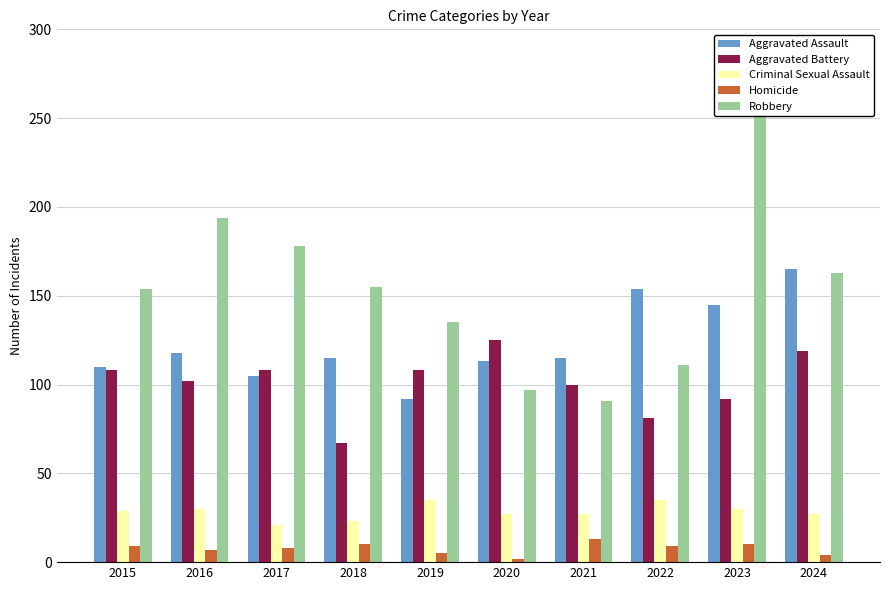

The Homicide series shows 7 at 2018. True or false?

False